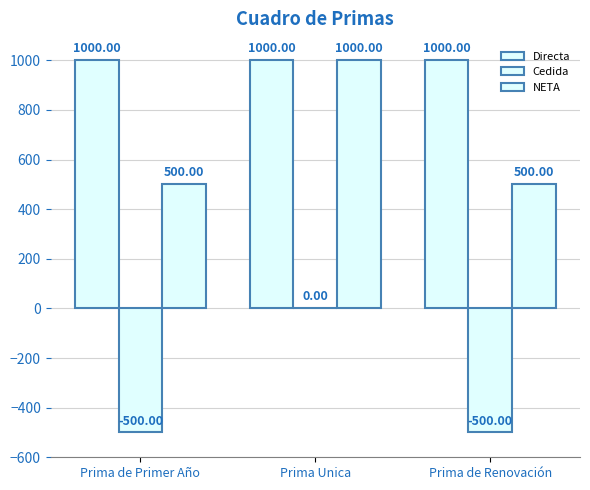

List the series in order of their overall mean, highest first.

Directa, NETA, Cedida